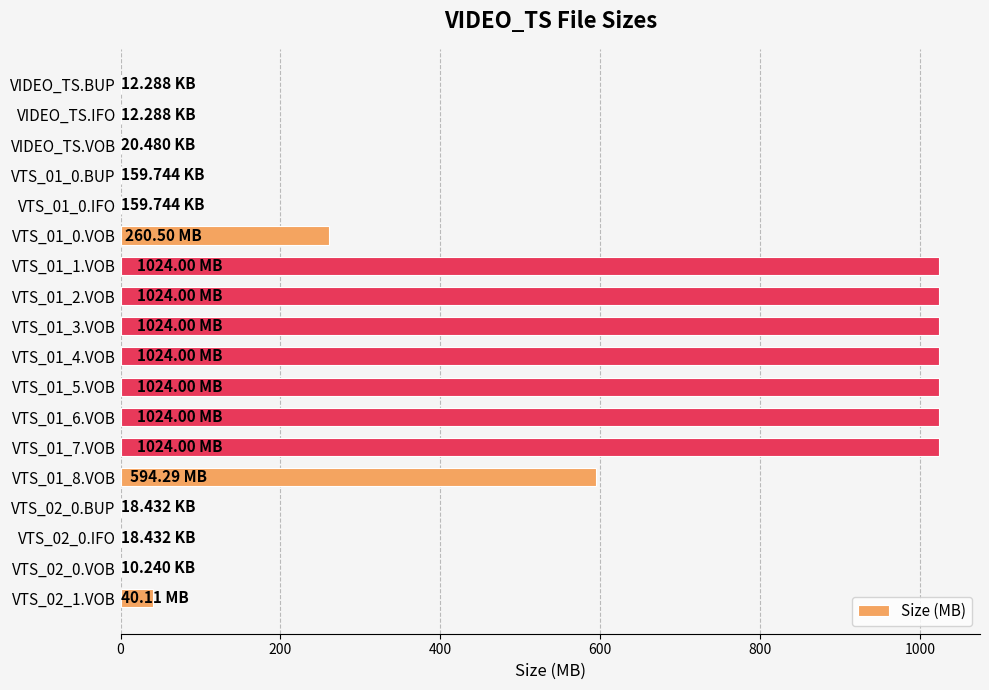

Where is the data nearest to the value 512?

VTS_01_8.VOB